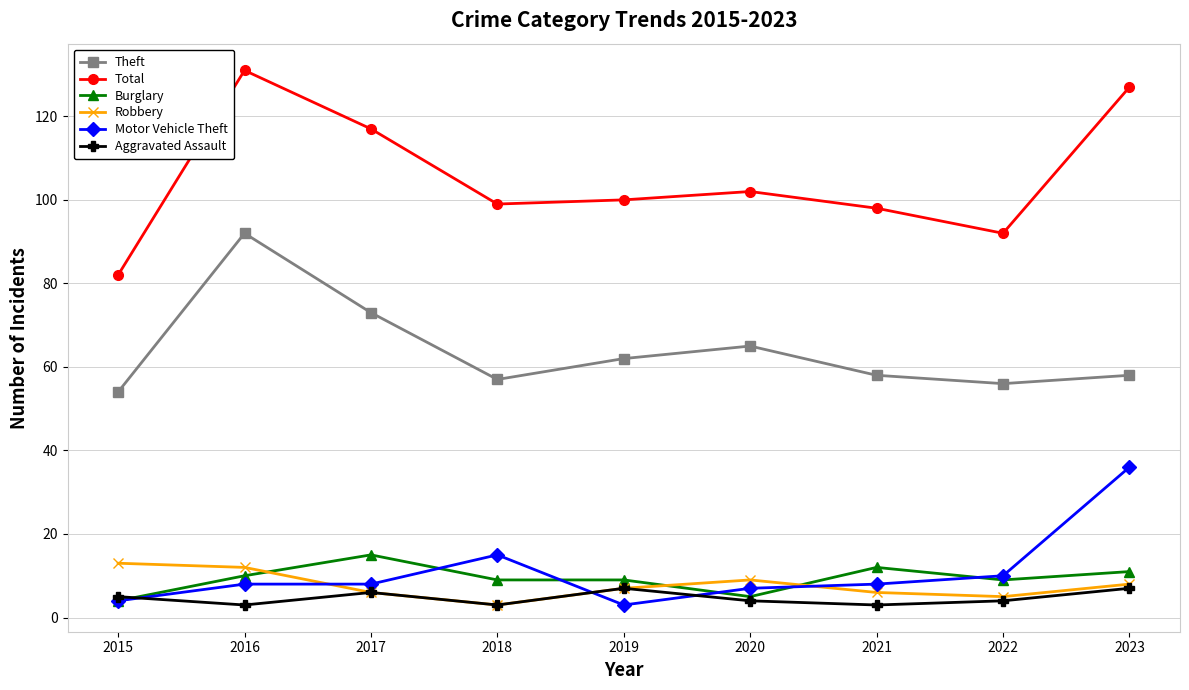

What is the sum of the Total values at 2022 and 2018?

191